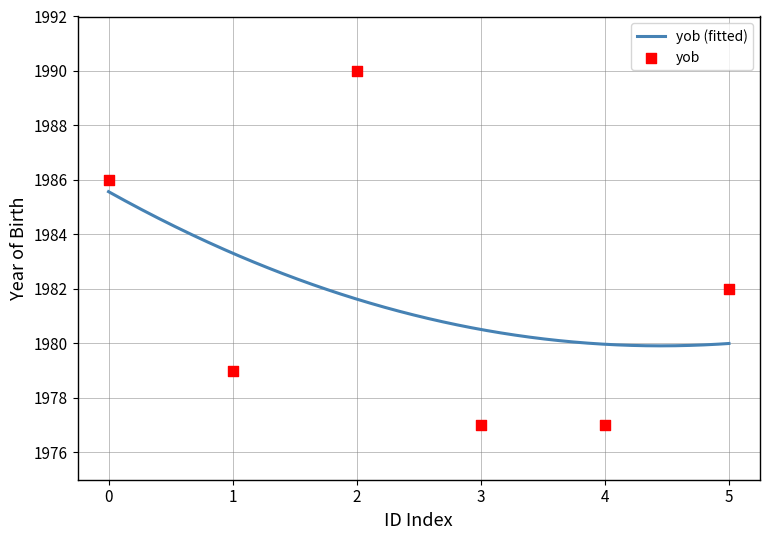

What is the highest value of the yob (fitted) series?

1985.6